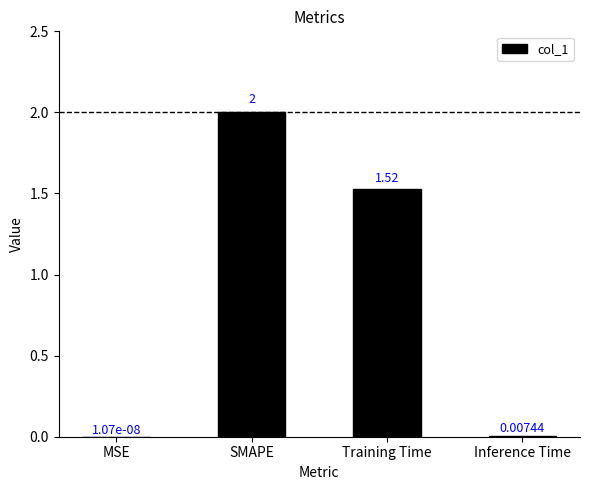

What is the sum of the values at Inference Time and SMAPE?

2.0